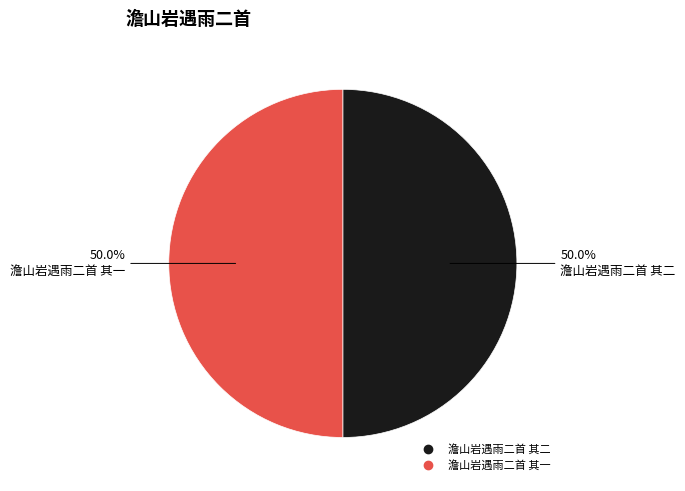

How much of the chart is everything except 澹山岩遇雨二首 其一?

50.0%